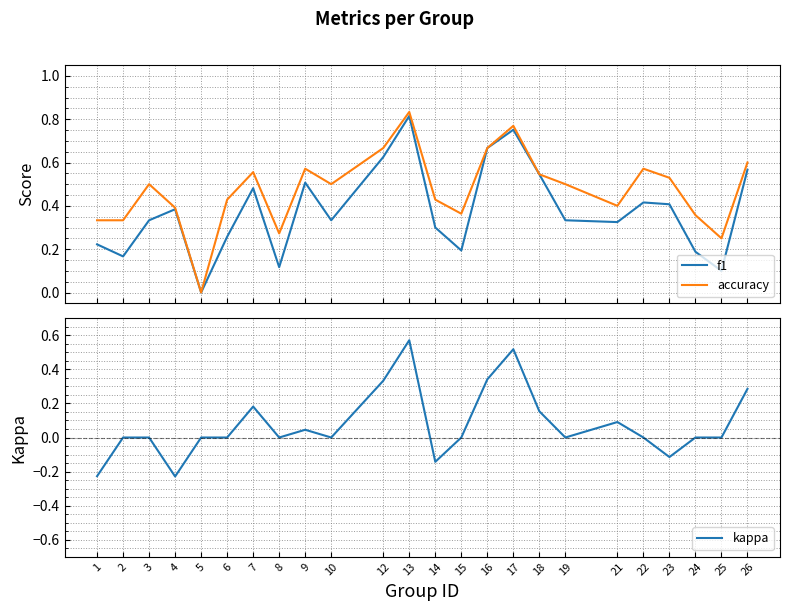

True or false: accuracy and kappa cross at least once.

False